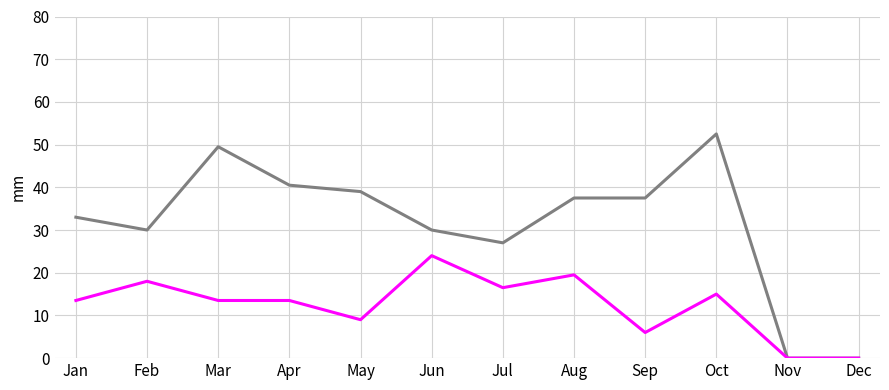

What is the difference between the highest and lowest values at Jan?

19.5